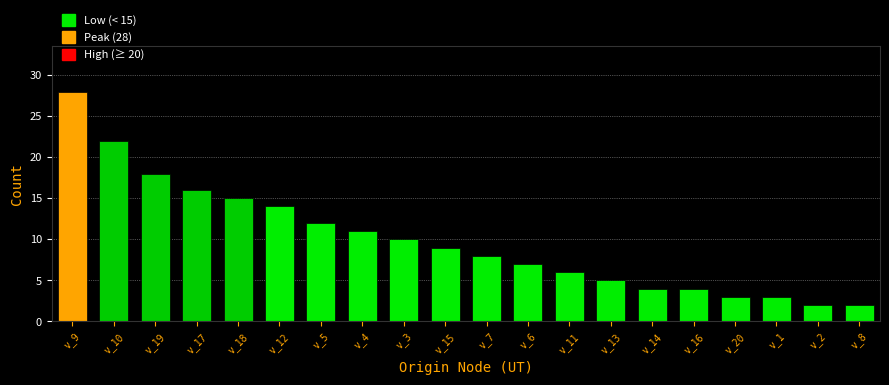

Reading left to right, what are all the values shown in this chart?

28	22	18	16	15	14	12	11	10	9	8	7	6	5	4	4	3	3	2	2